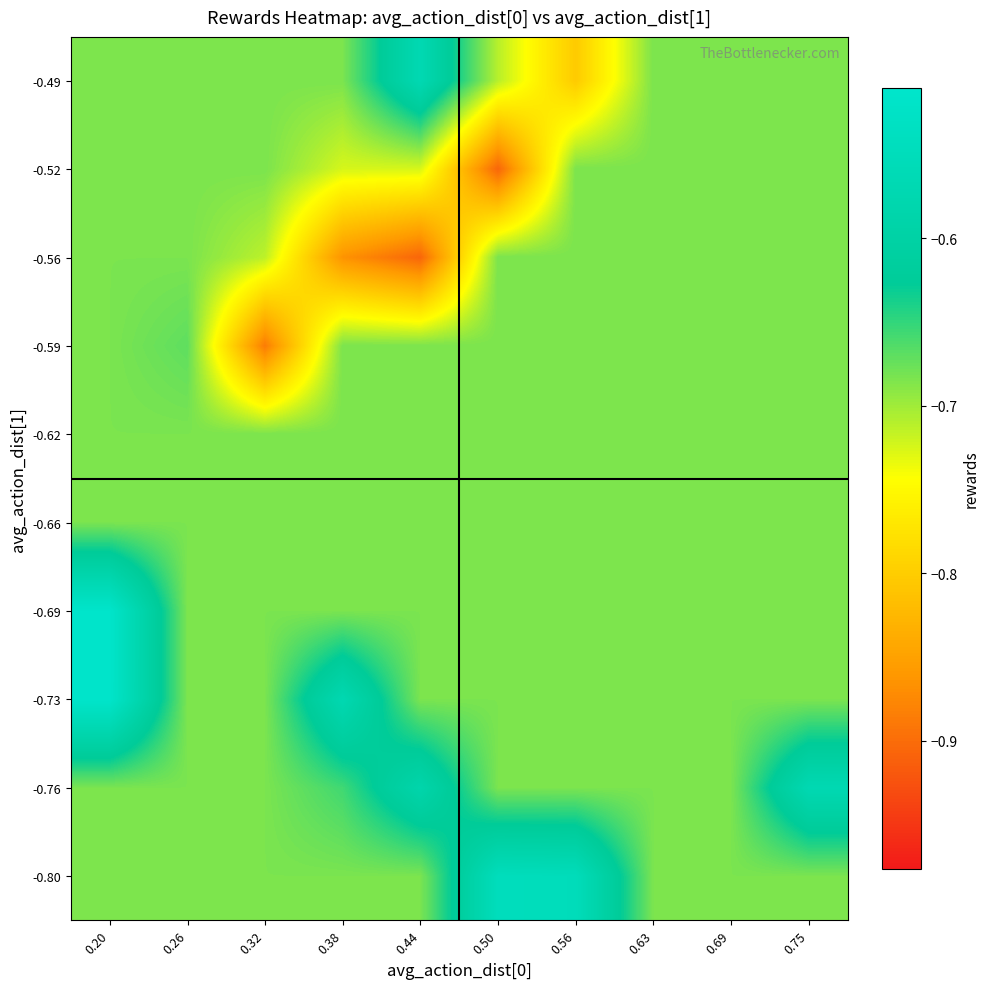

At which category does the chart reach its peak across all series?

0.20